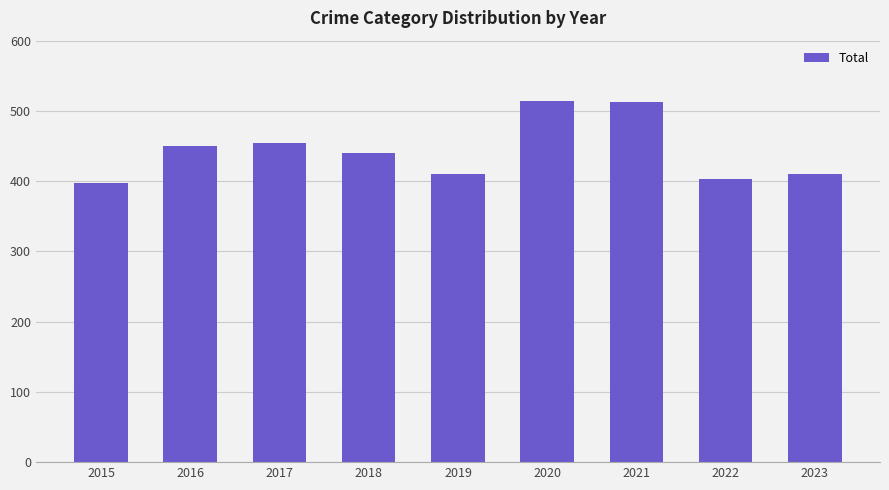

What is the difference between the values at 2015 and 2017?

57